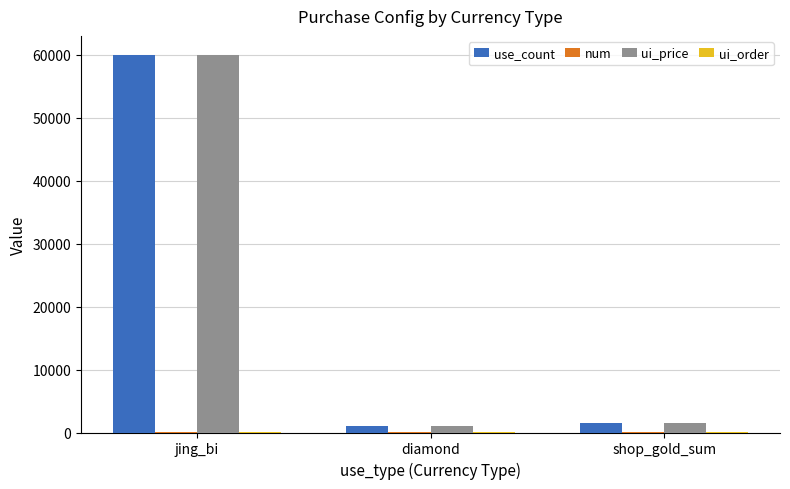

What is the average value of the ui_price series?

20833